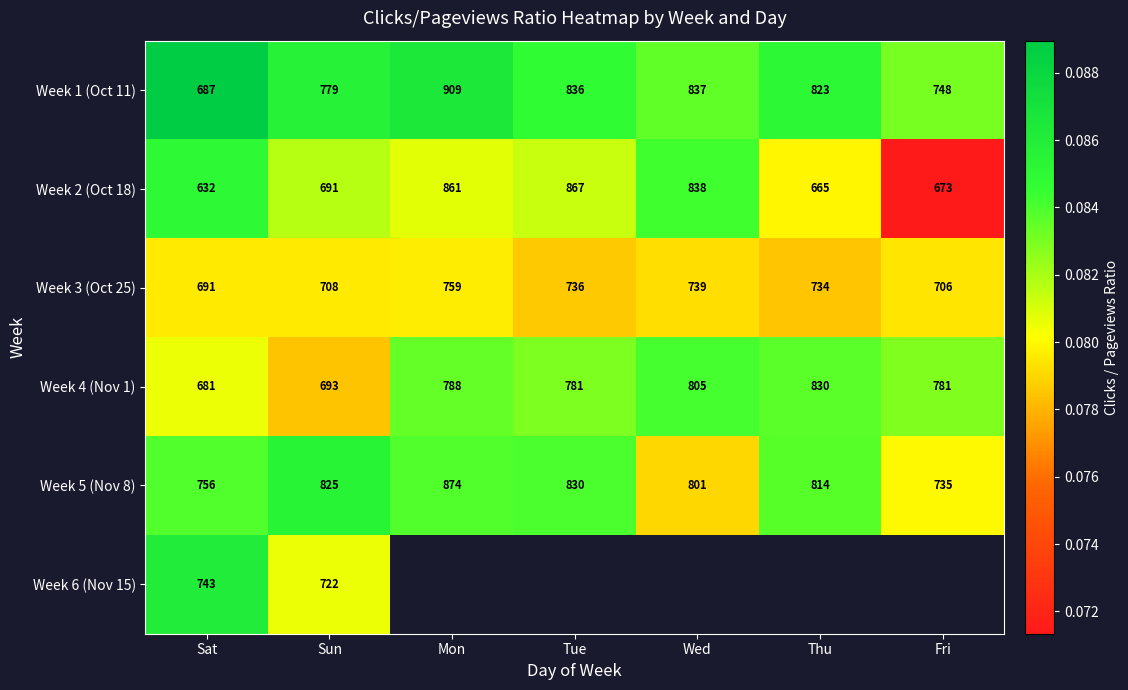

Where does the Week 4 (Nov 1) series first go above 781?

Mon